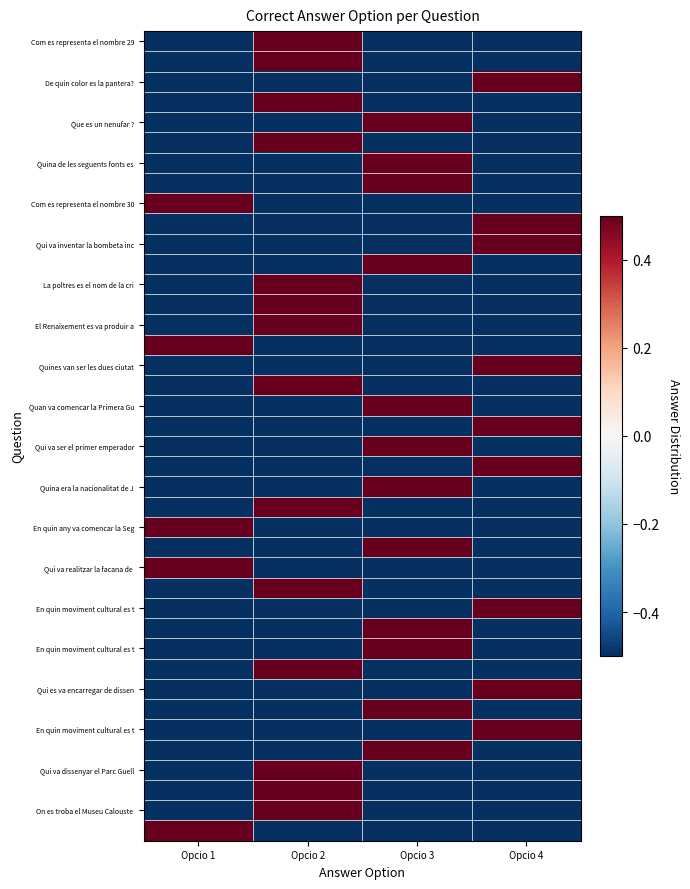

What is the total value across all series at Opcio 3?

-8.0